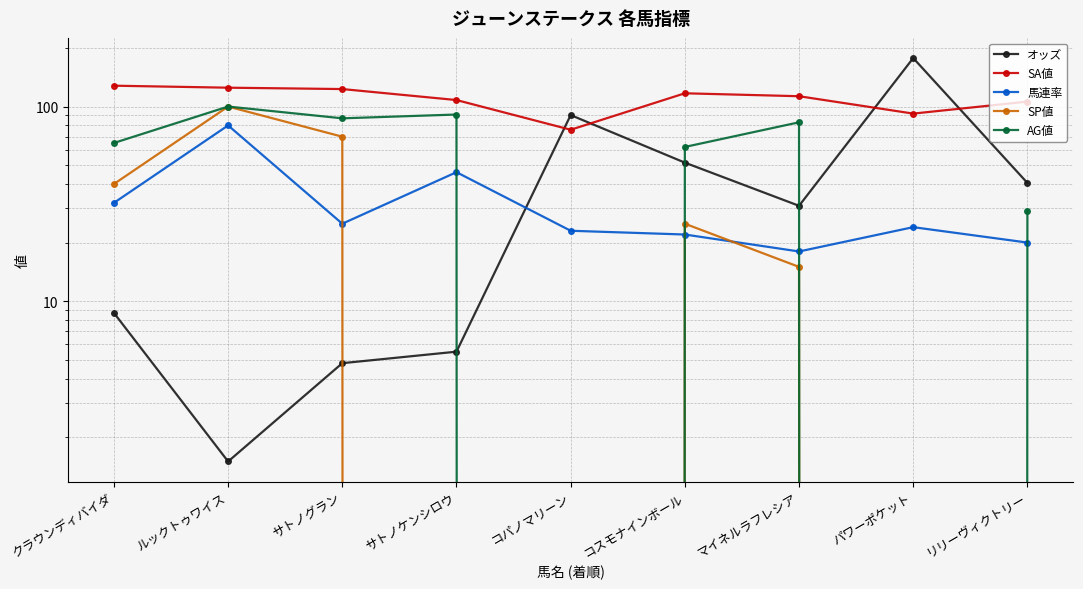

At which label is AG値 closest to 50?

コスモナインボール